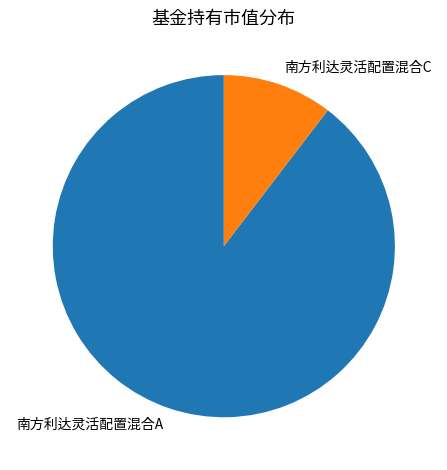

How many slices are in this pie chart?

2